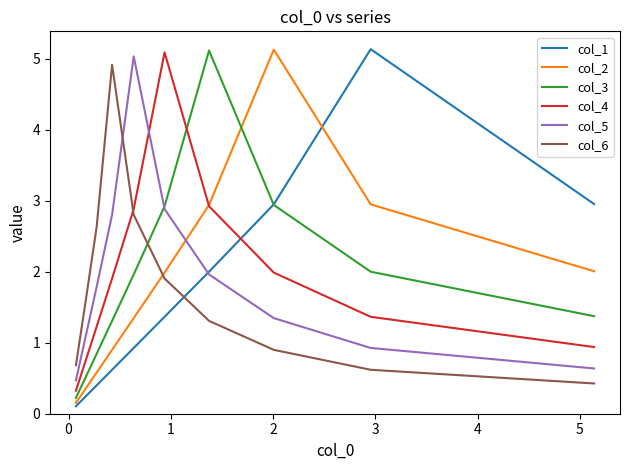

What is the highest value of the col_5 series?

5.0